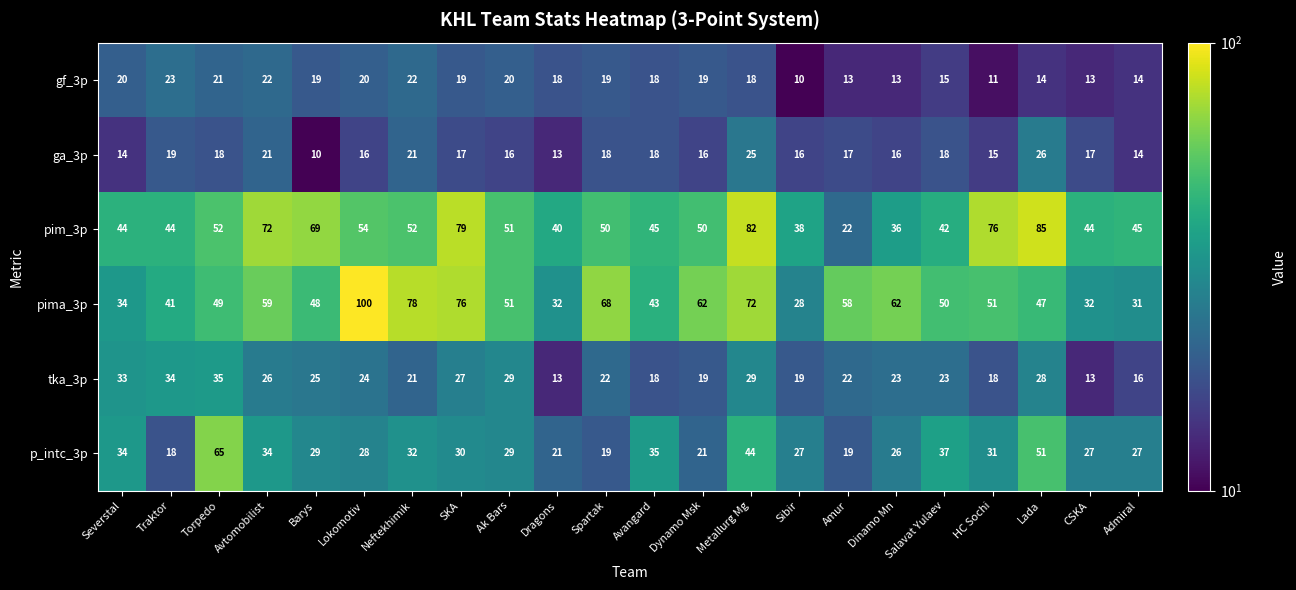

What is the difference between the second highest and second lowest values in the p_intc_3p series?

32